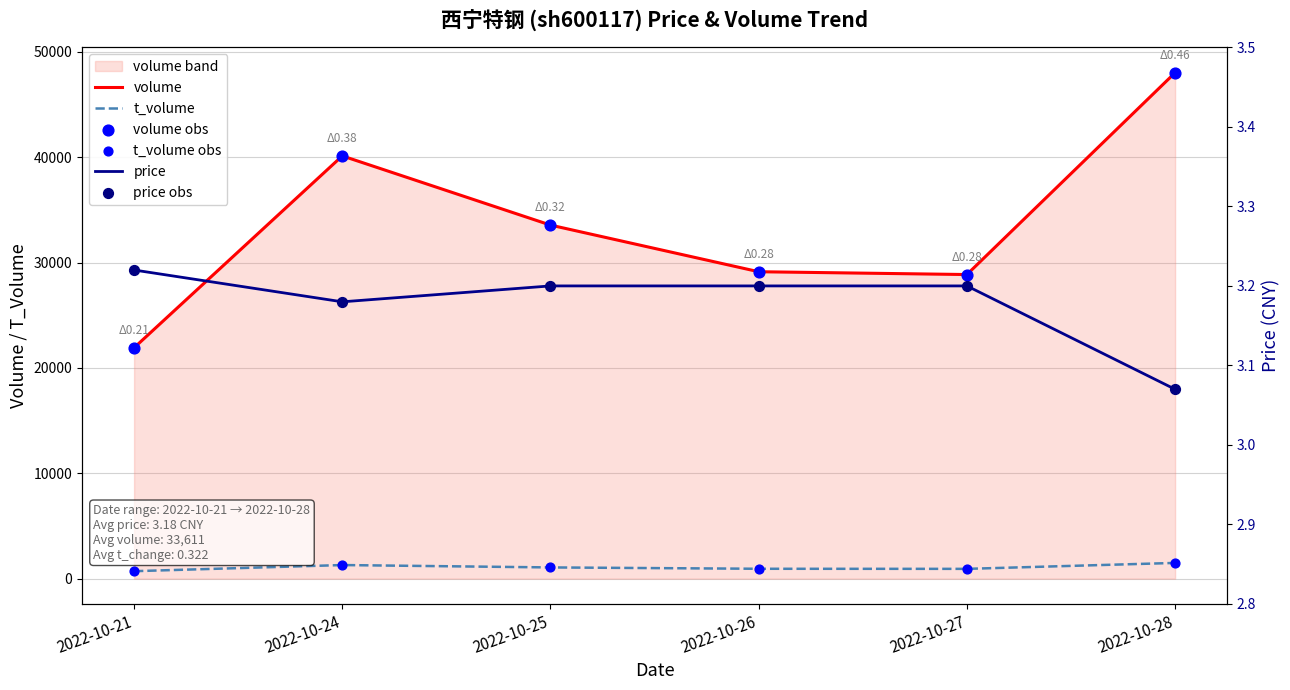

What is the total value across all series at 2022-10-26?

60156.4